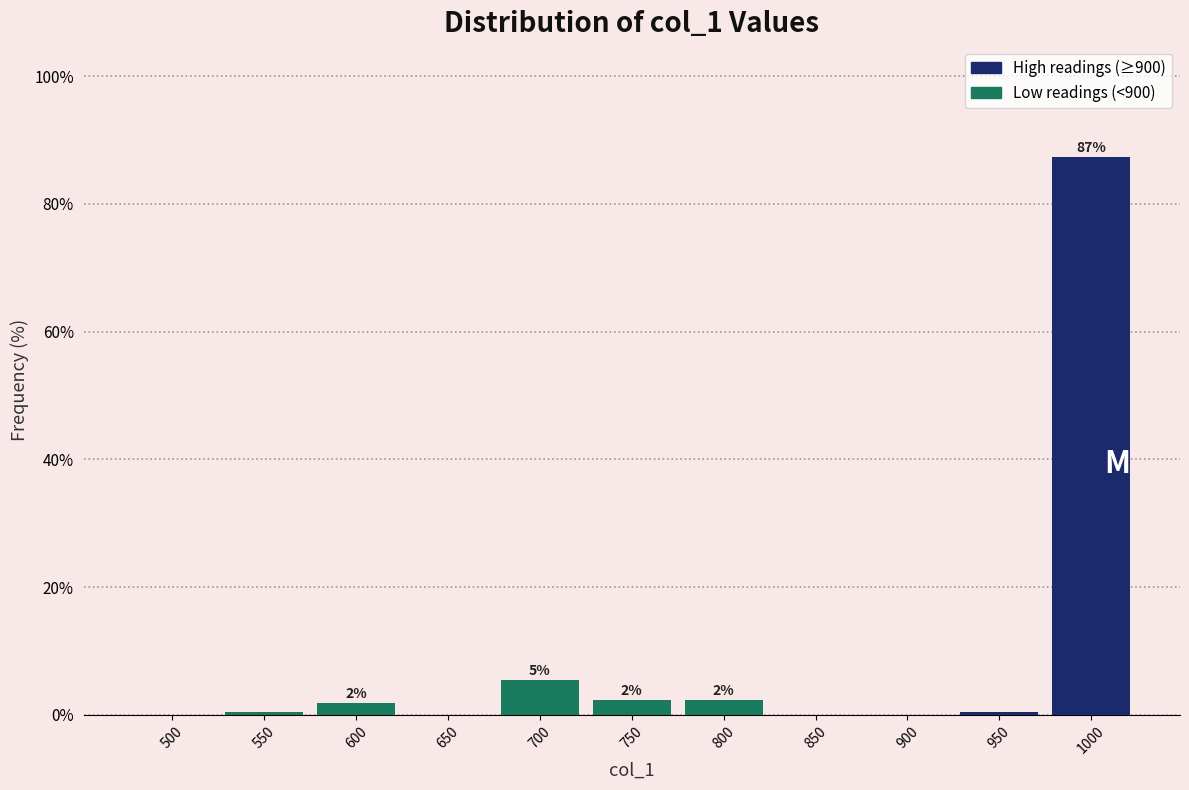

Reading left to right, what are all the values shown in this chart?

500=0.0	550=0.5	600=1.8	650=0.0	700=5.5	750=2.3	800=2.3	850=0.0	900=0.0	950=0.5	1000=87.3